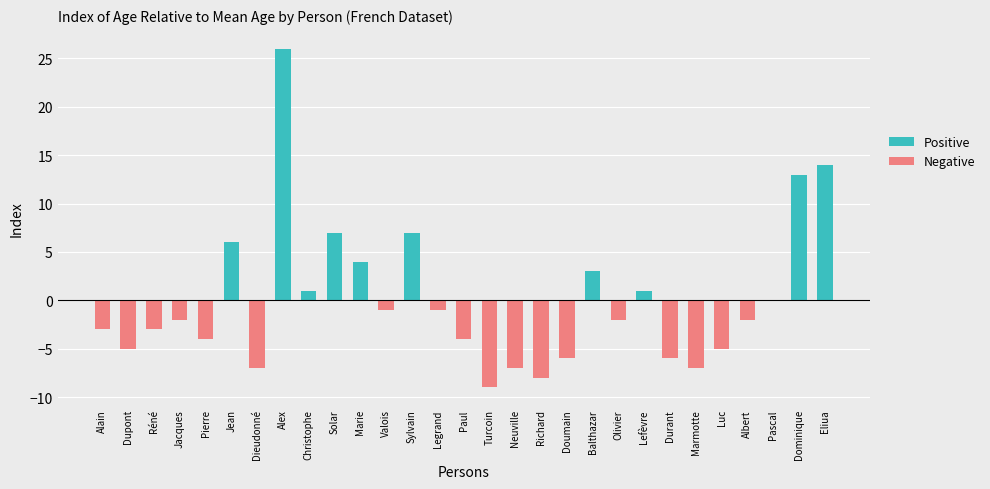

How many positive values does the Positive series have?

10